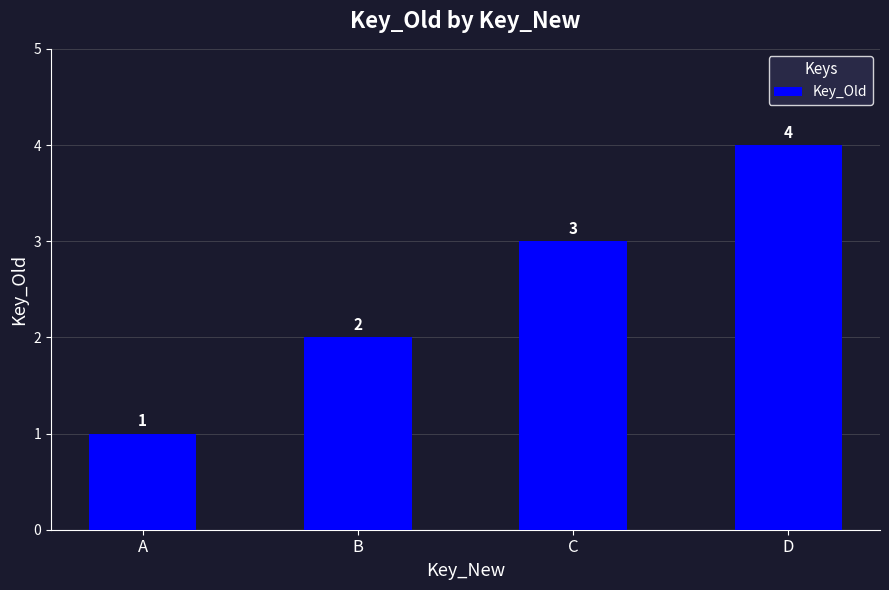

Reading left to right, list all the values displayed in this chart.

1	2	3	4